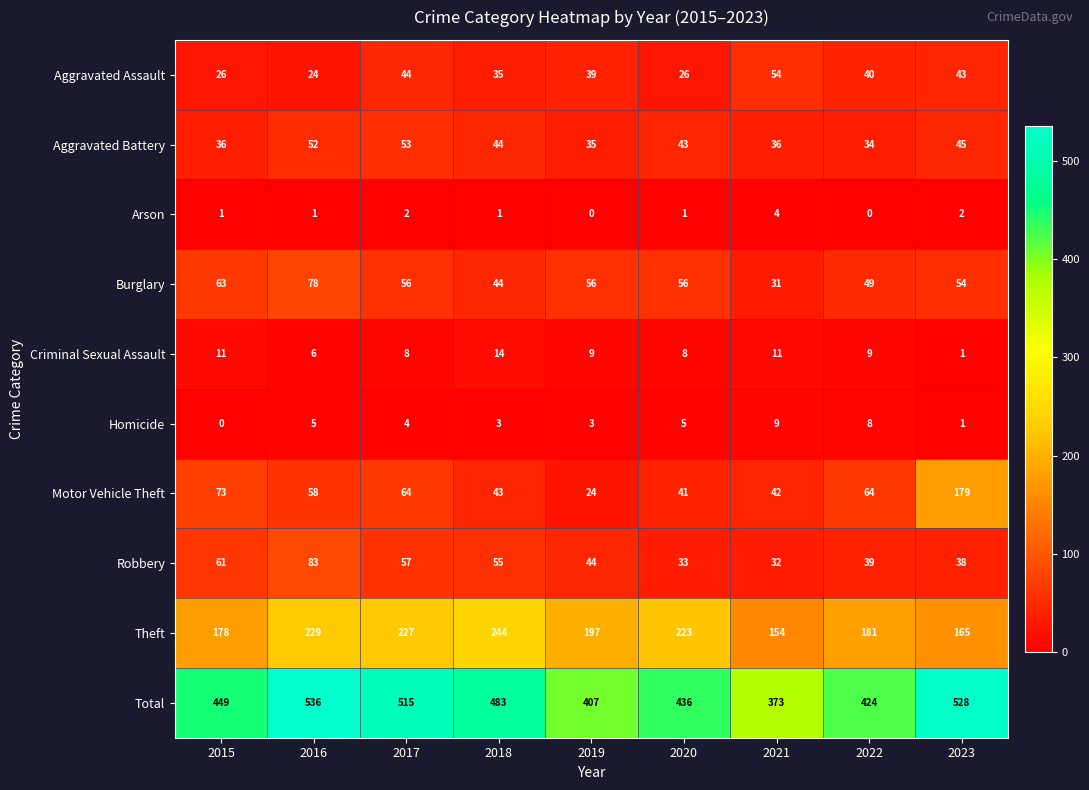

The Homicide series shows 4 at 2018. True or false?

False